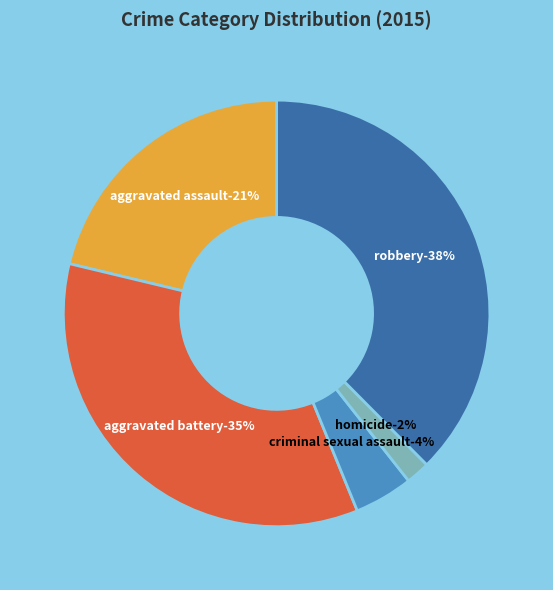

Is there any slice that represents more than half of the pie?

No